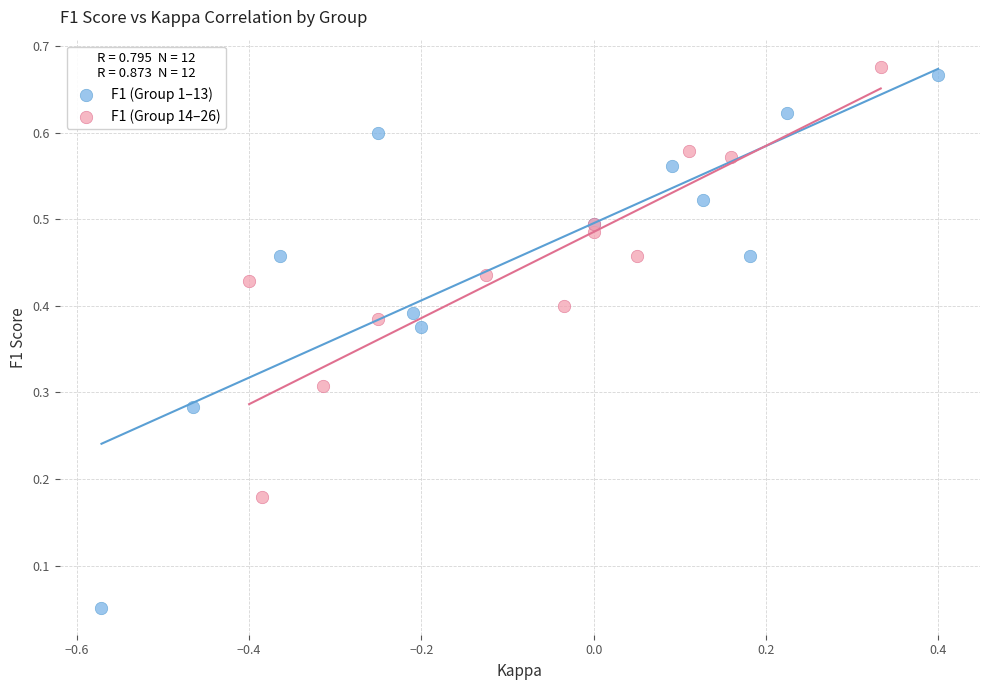

What are all the series names shown in the legend?

F1 (Group 1–13), F1 (Group 14–26)